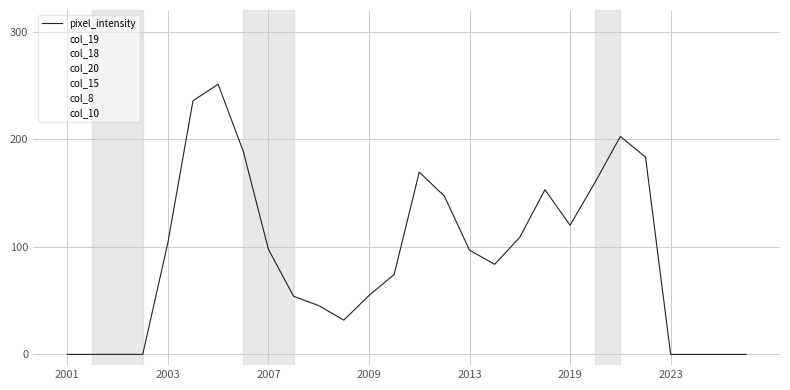

What is the maximum value for col_19?

255.0